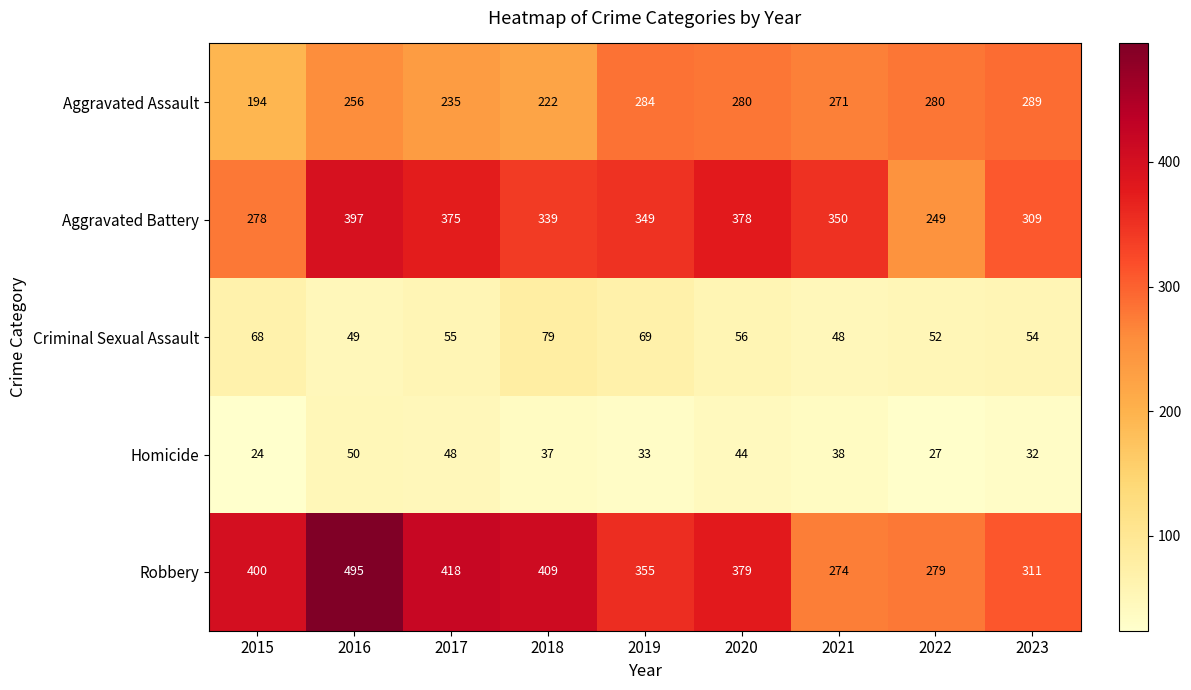

What is the sum of the Criminal Sexual Assault values at 2015 and 2016?

117